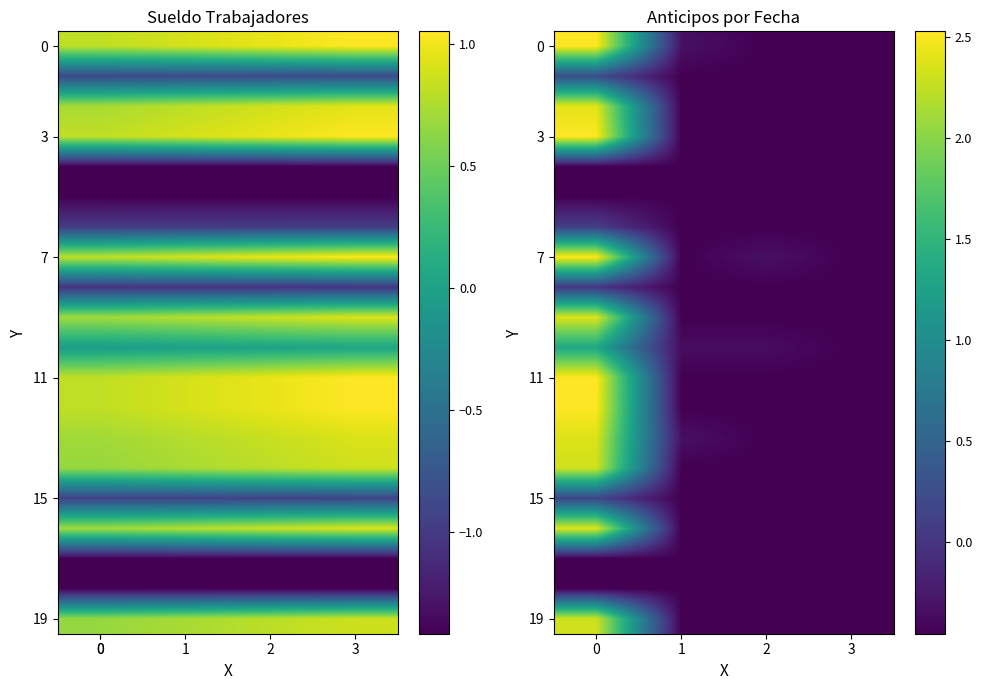

Between 2 and 3, which series saw the biggest shift?

7